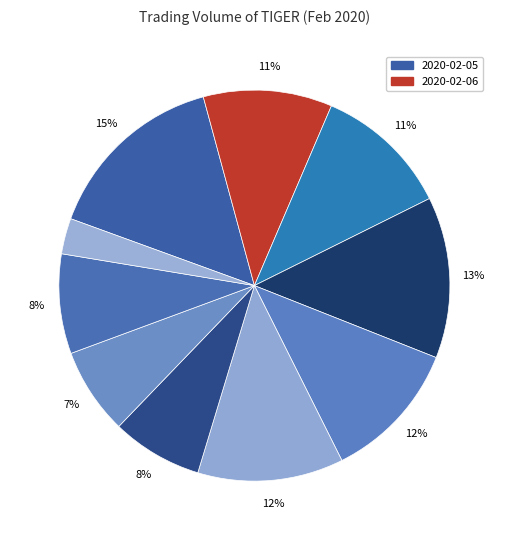

To the nearest percent, what is the average slice percentage?

10%